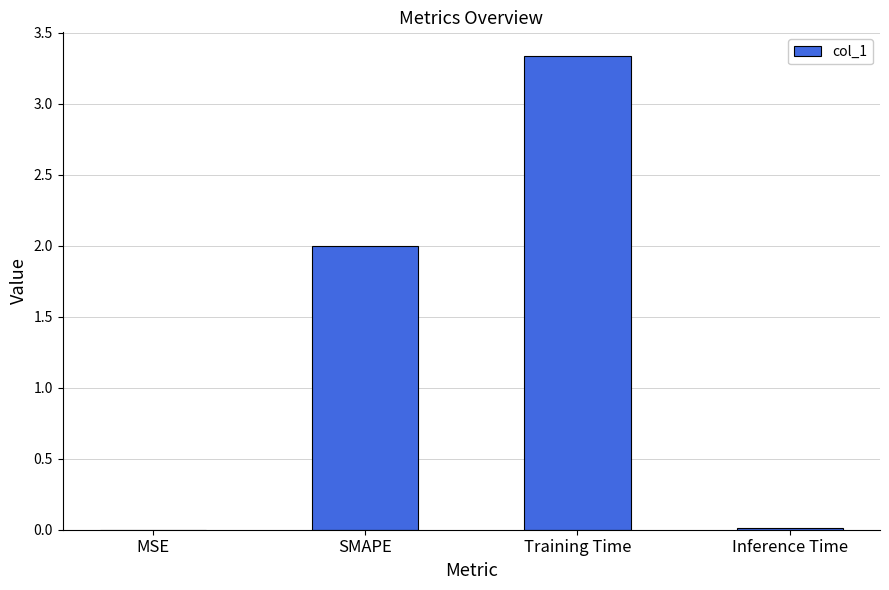

Which label corresponds to the largest value in the chart?

Training Time